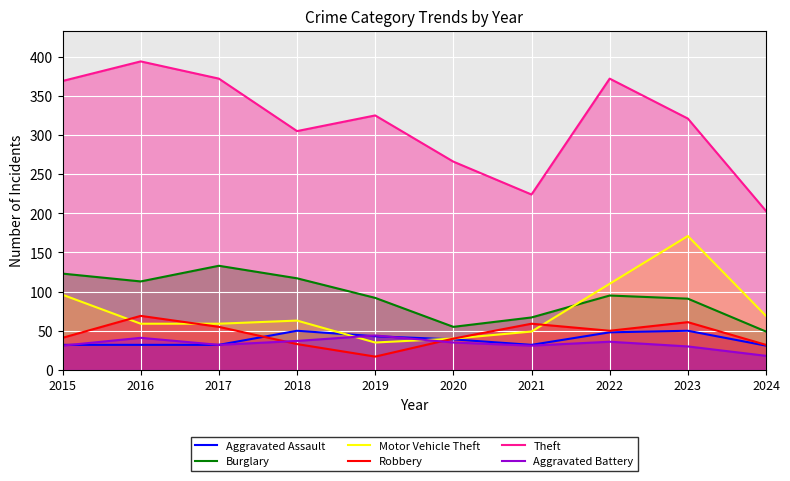

Where does the Robbery series first go above 50?

2016